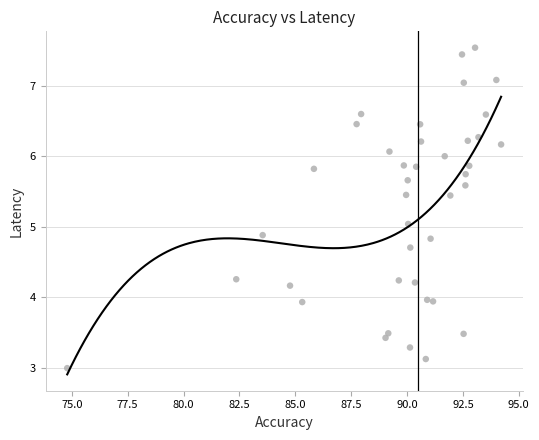

What is the range of X values (max minus min)?

19.4